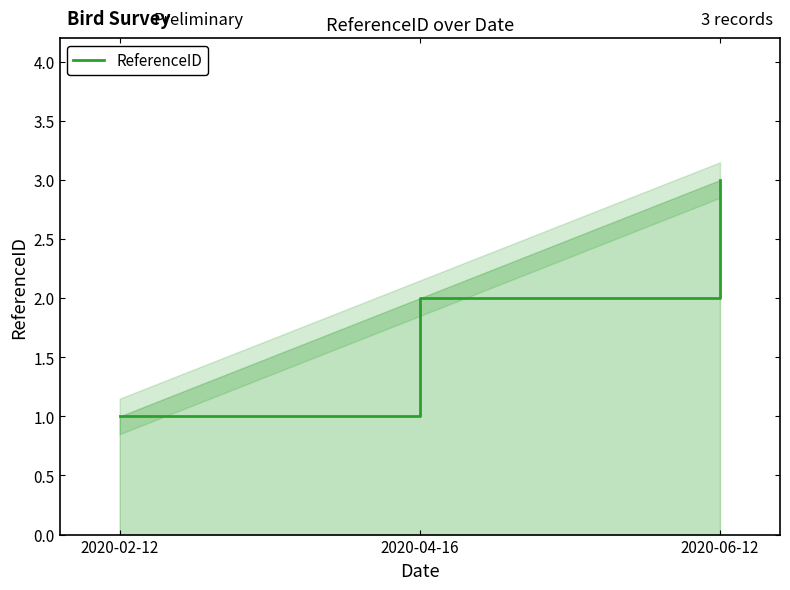

What is the minimum value shown in the chart?

1